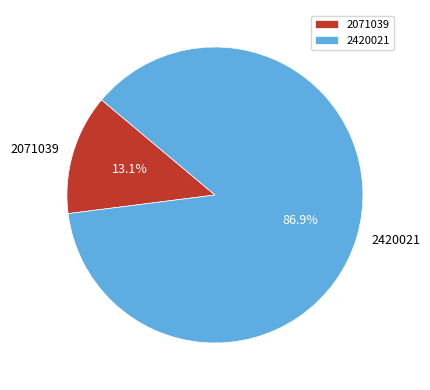

To the nearest percent, what is the difference between the 2071039 and 2420021 slice percentages?

74%